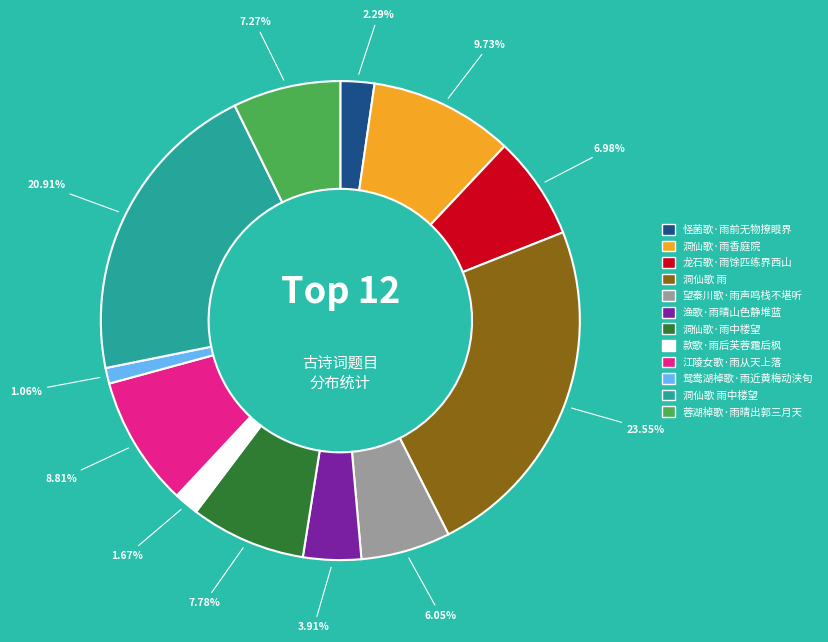

The 洞仙歌·雨香庭院 slice represents 19% of the pie. True or false?

False